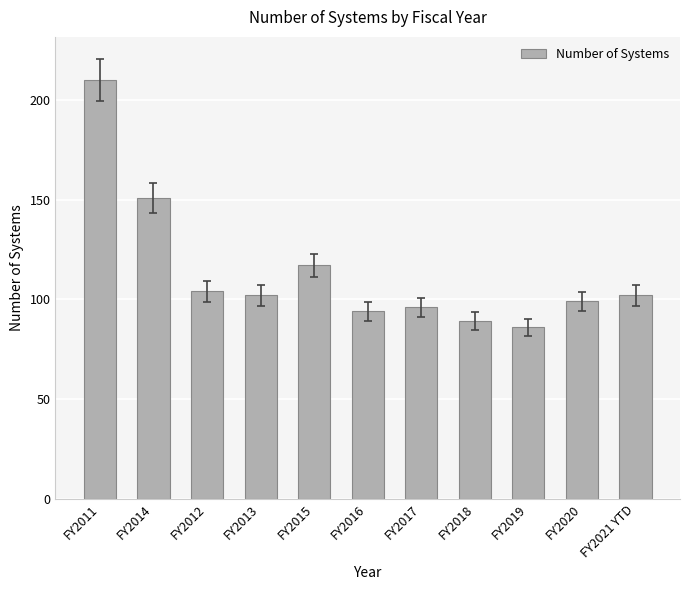

At which label is the value closest to 148?

FY2014